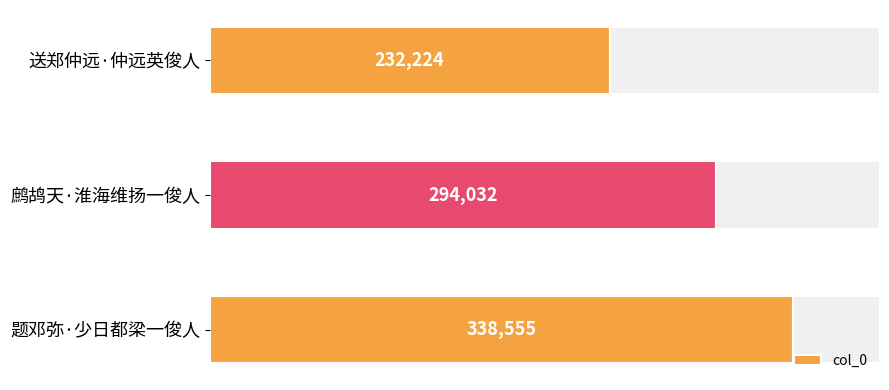

At which label does col_0 reach its minimum?

送郑仲远·仲远英俊人